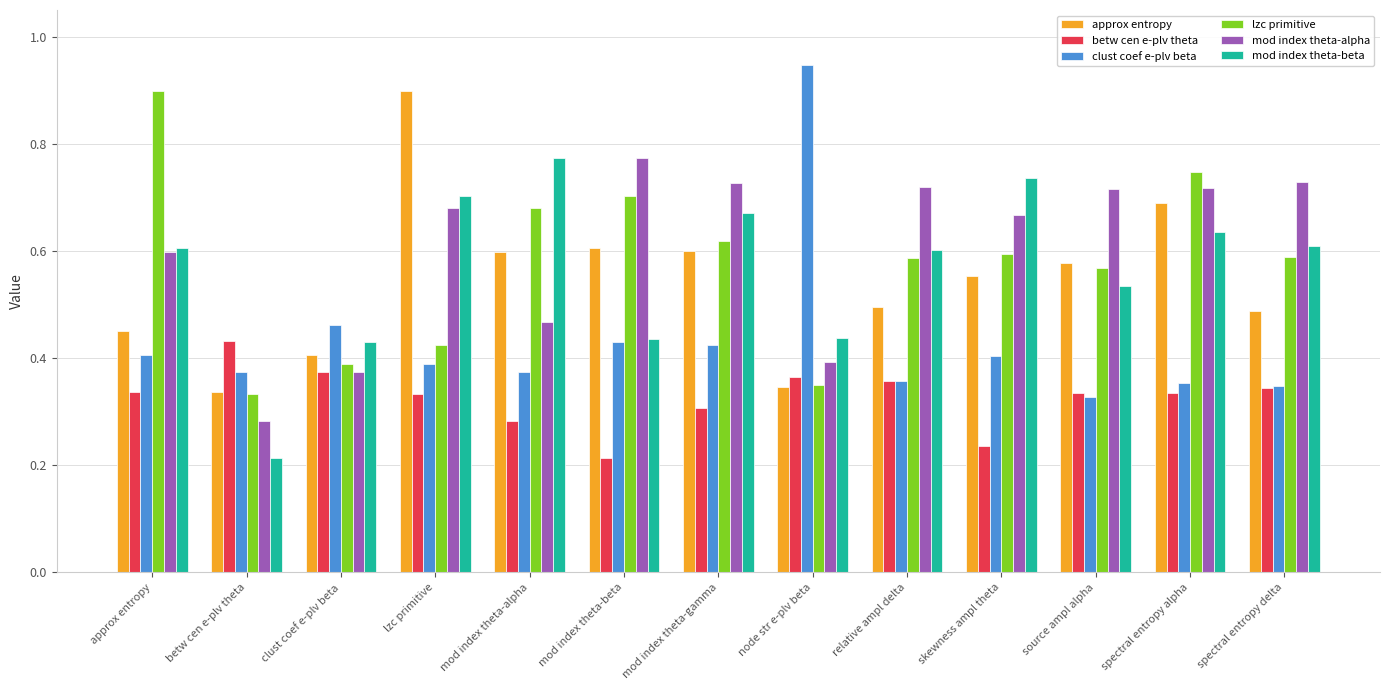

Which category has the highest value across all series?

node str e-plv beta